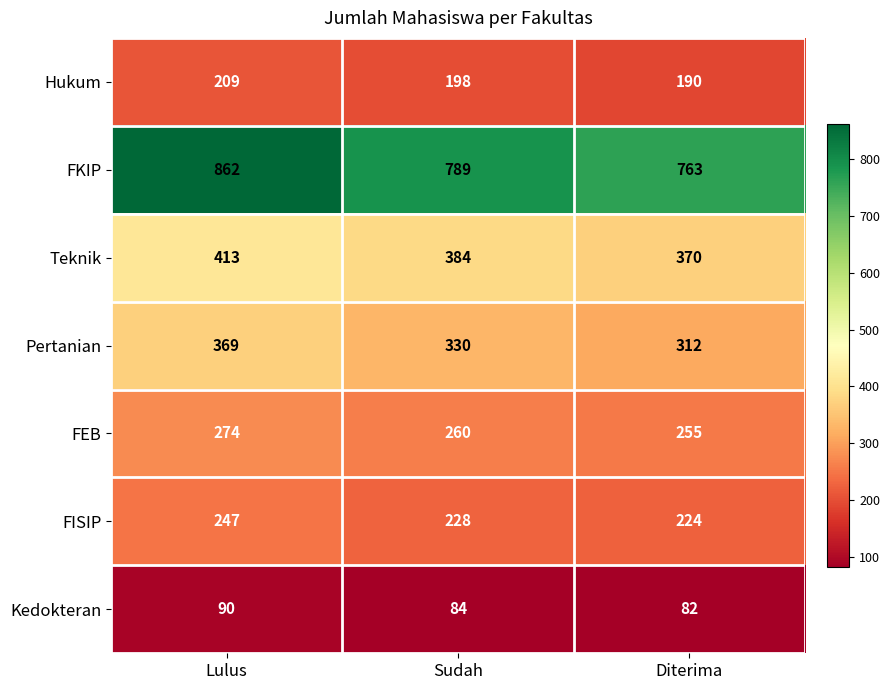

Which series has the largest total across all categories?

FKIP